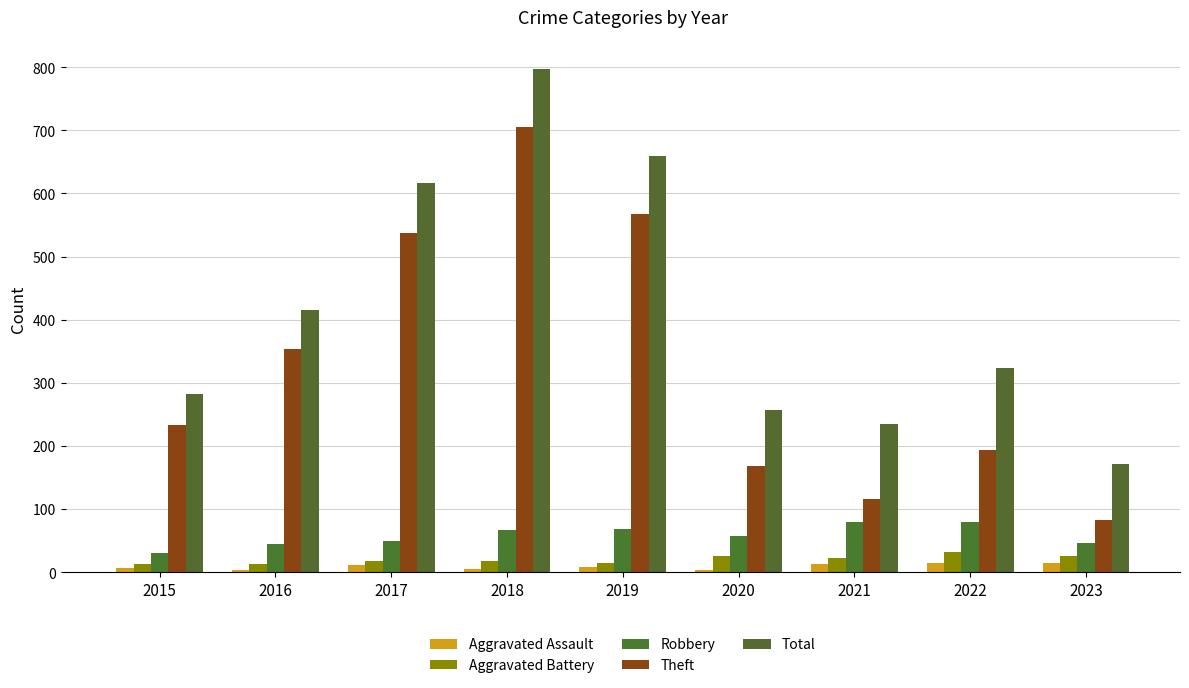

What is the approximate value of Aggravated Battery at 2018?

18